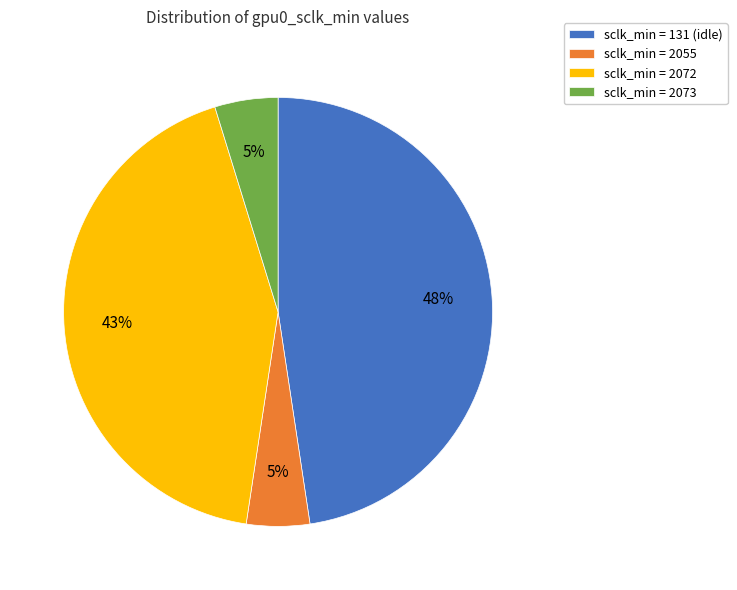

What percentage is the sclk_min = 2072 slice, to the nearest percent?

43%